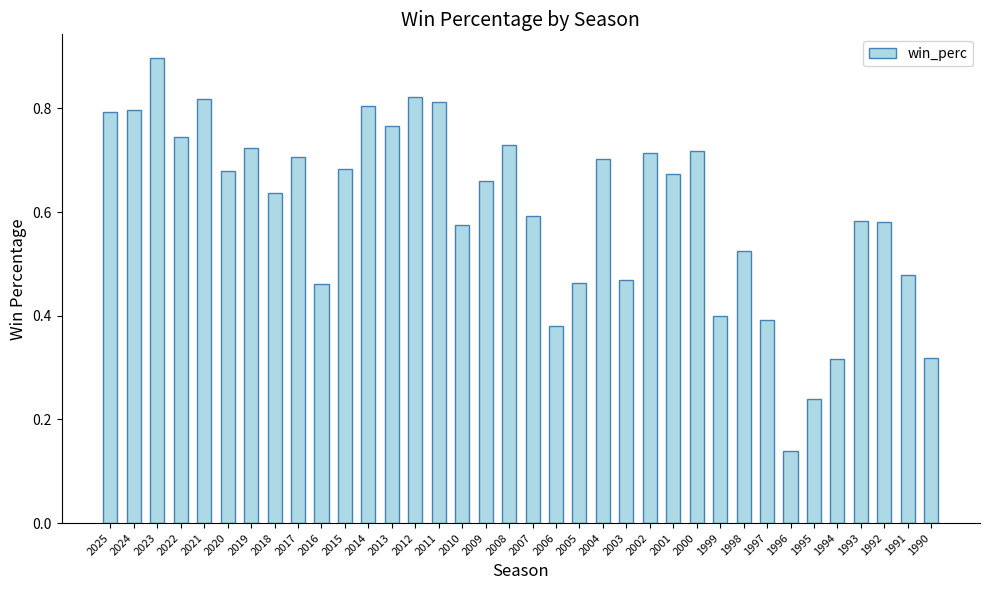

What is the sum of all values?

21.8